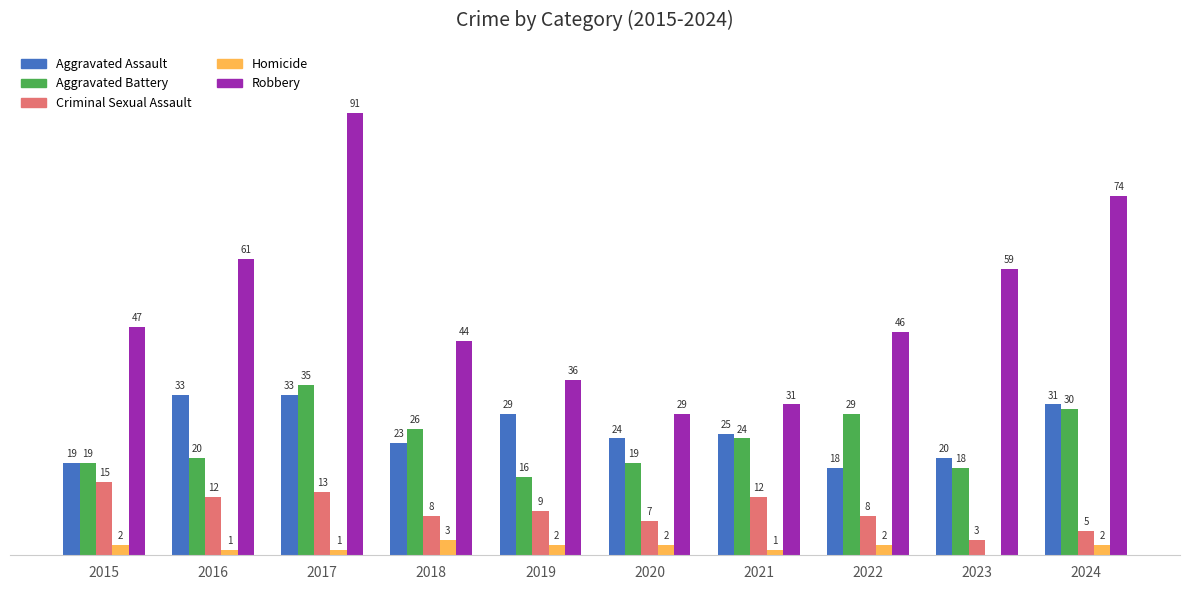

Is the value of Robbery at 2015 greater than the value of Aggravated Assault at 2022?

Yes